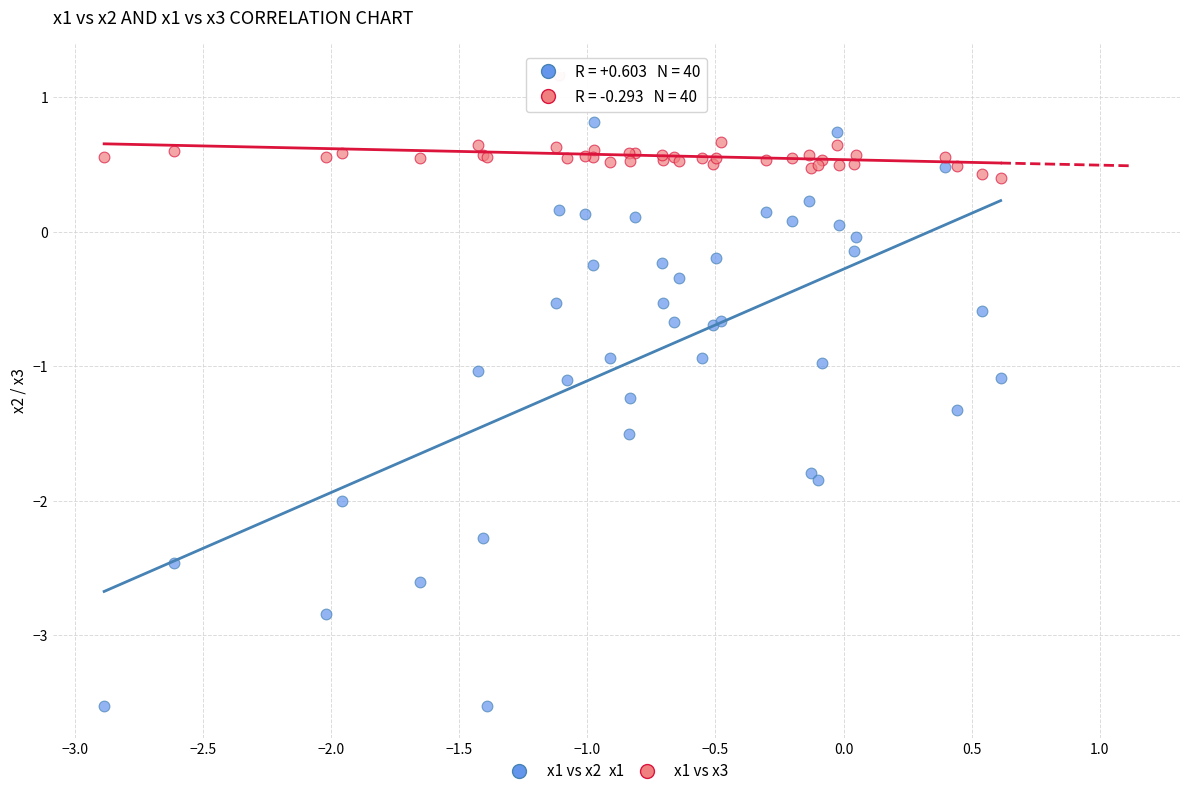

Which series has the largest Y range (max minus min)?

x1 vs x2